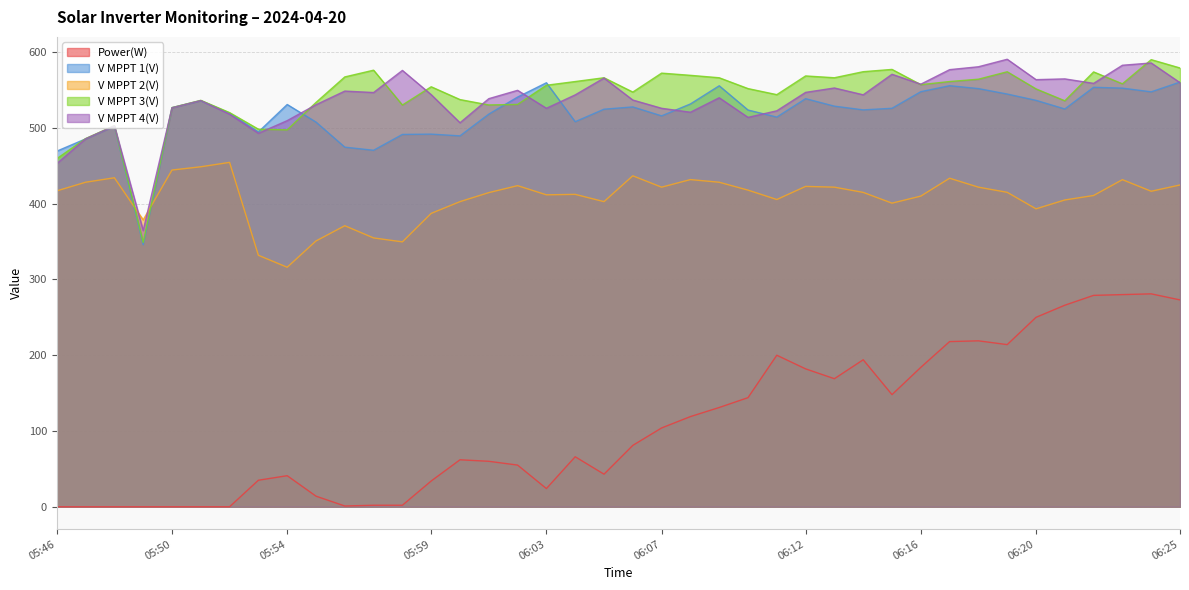

How many lines are shown in the chart?

5